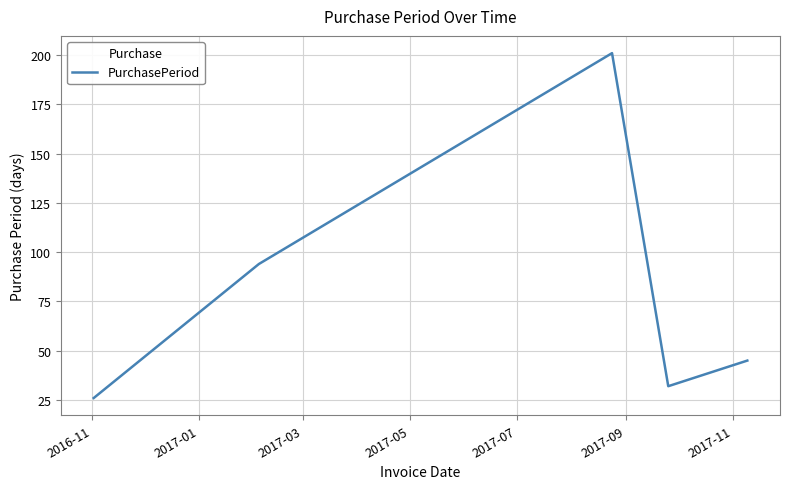

How many lines are shown in the chart?

1